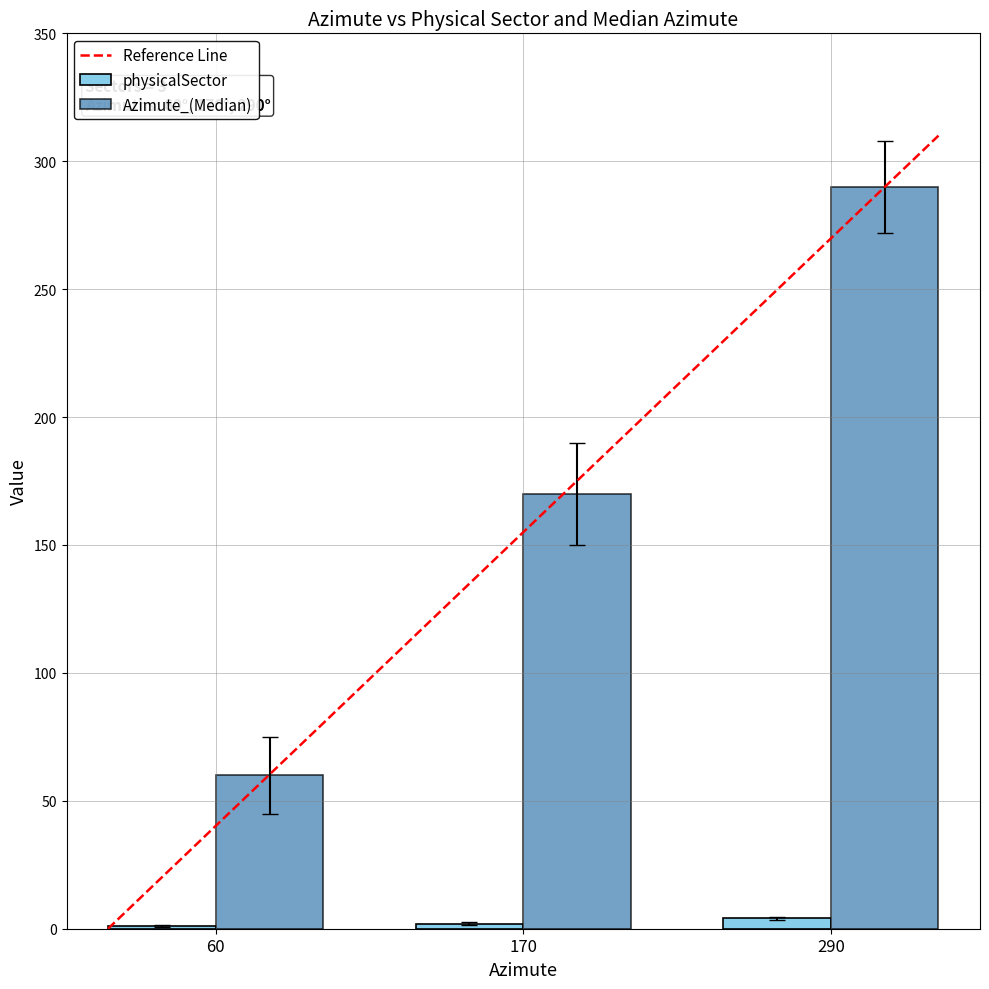

Which series changed the most between 170 and 290?

Azimute_(Median)